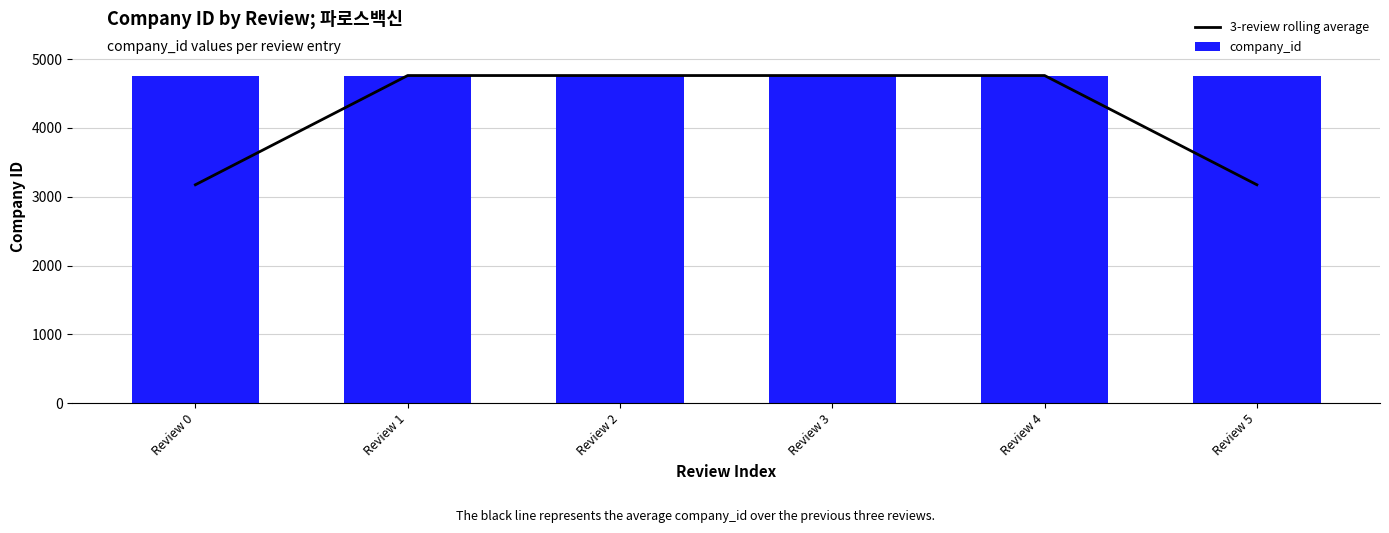

What value does the company_id series have at Review 4?

4762.0